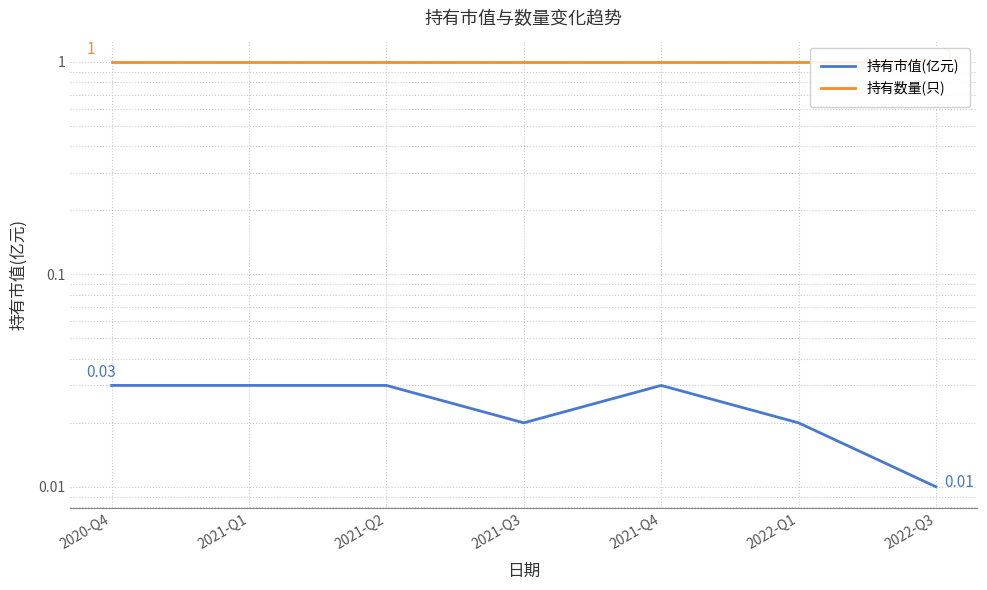

The value of 持有市值(亿元) at 2021-Q2 is 0.0. True or false?

True